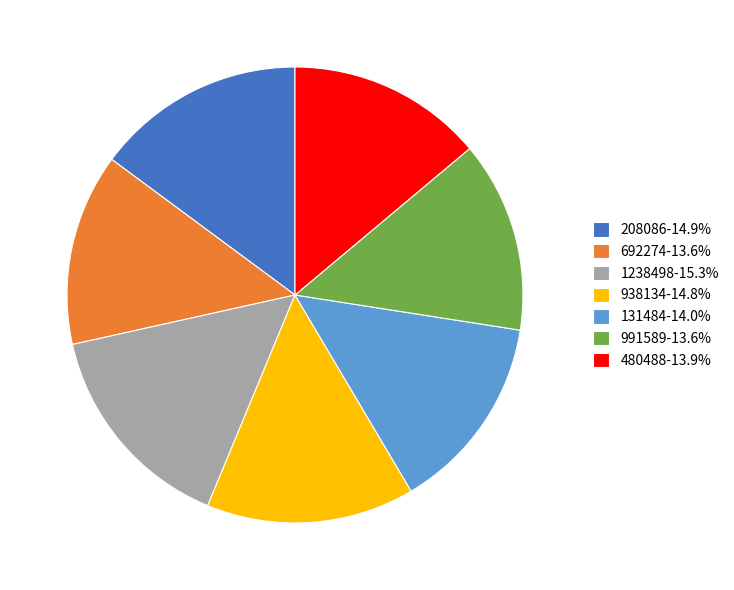

Is it true that 938134 is 15% of the pie?

True